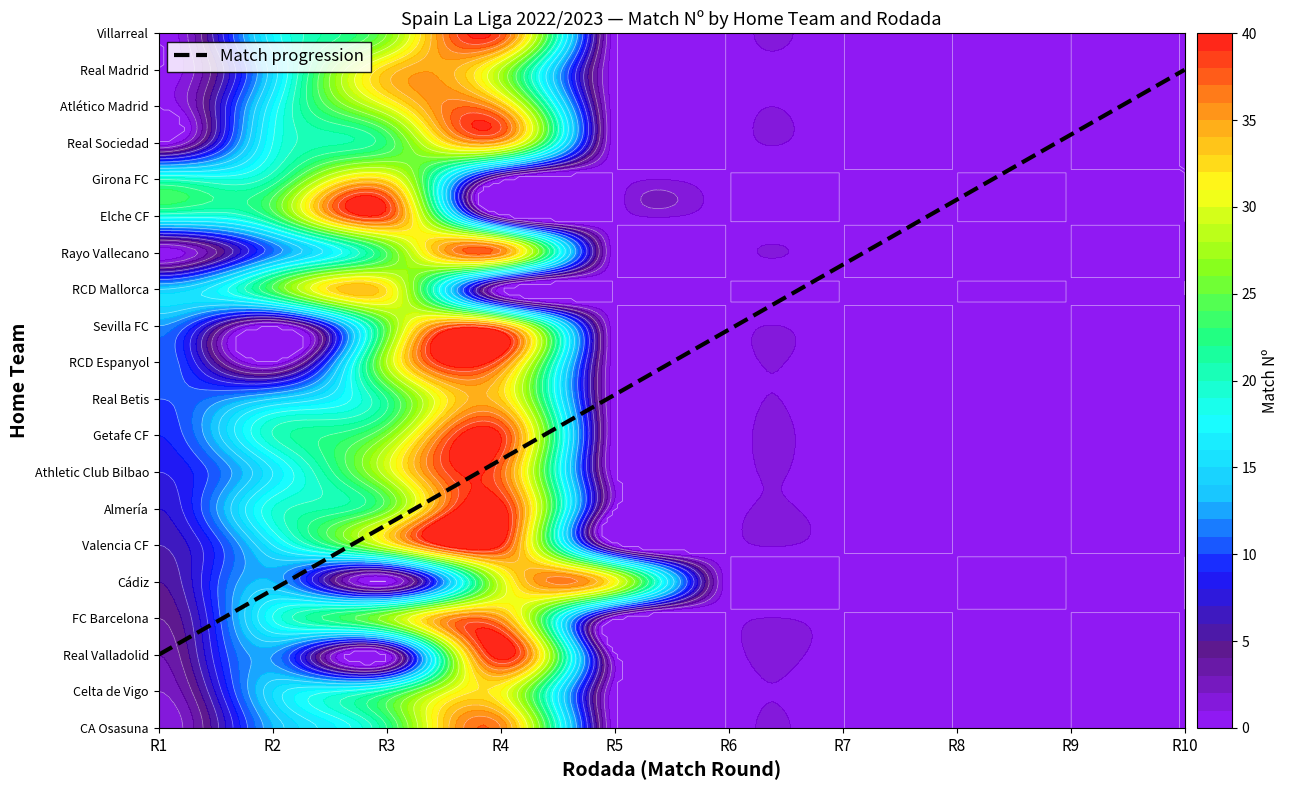

Reading left to right, transcribe all the data shown in this chart.

CA Osasuna: 1	13	22	36	0	0	0	0	0	0
Celta de Vigo: 2	15	21	31	0	0	0	0	0	0
Real Valladolid: 3	12	0	40	0	0	0	0	0	0
FC Barcelona: 4	18	27	35	0	0	0	0	0	0
Cádiz: 5	13	0	29	31	0	0	0	0	0
Valencia CF: 6	16	30	39	0	0	0	0	0	0
Almería: 7	19	25	40	0	0	0	0	0	0
Athletic Club Bilbao: 8	16	29	37	0	0	0	0	0	0
Getafe CF: 9	20	26	39	0	0	0	0	0	0
Real Betis: 10	14	22	33	0	0	0	0	0	0
RCD Espanyol: 11	0	28	37	0	0	0	0	0	0
Sevilla FC: 12	0	25	35	0	0	0	0	0	0
RCD Mallorca: 14	24	32	0	0	0	0	0	0	0
Rayo Vallecano: 0	11	24	36	0	0	0	0	0	0
Elche CF: 19	23	38	0	0	0	0	0	0	0
Girona FC: 20	21	32	0	0	0	0	0	0	0
Real Sociedad: 0	18	23	34	0	0	0	0	0	0
Atlético Madrid: 0	17	30	34	0	0	0	0	0	0
Real Madrid: 0	15	33	28	0	0	0	0	0	0
Villarreal: 0	17	26	38	0	0	0	0	0	0